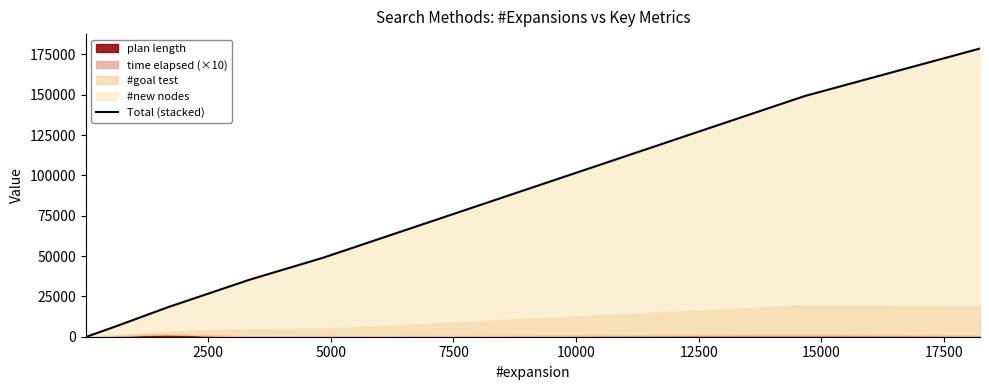

How many data points are above 18169?

5